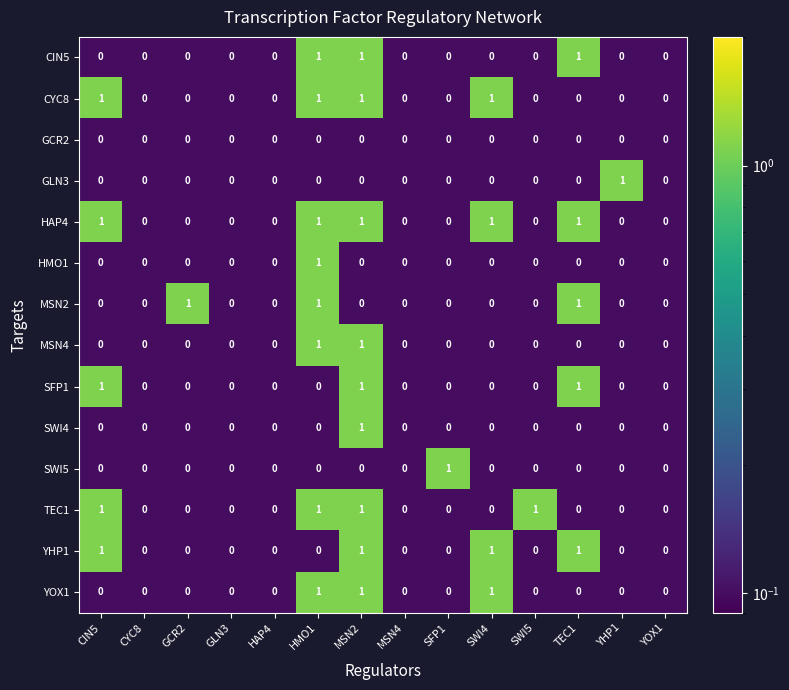

Which series has the largest total across all categories?

HAP4